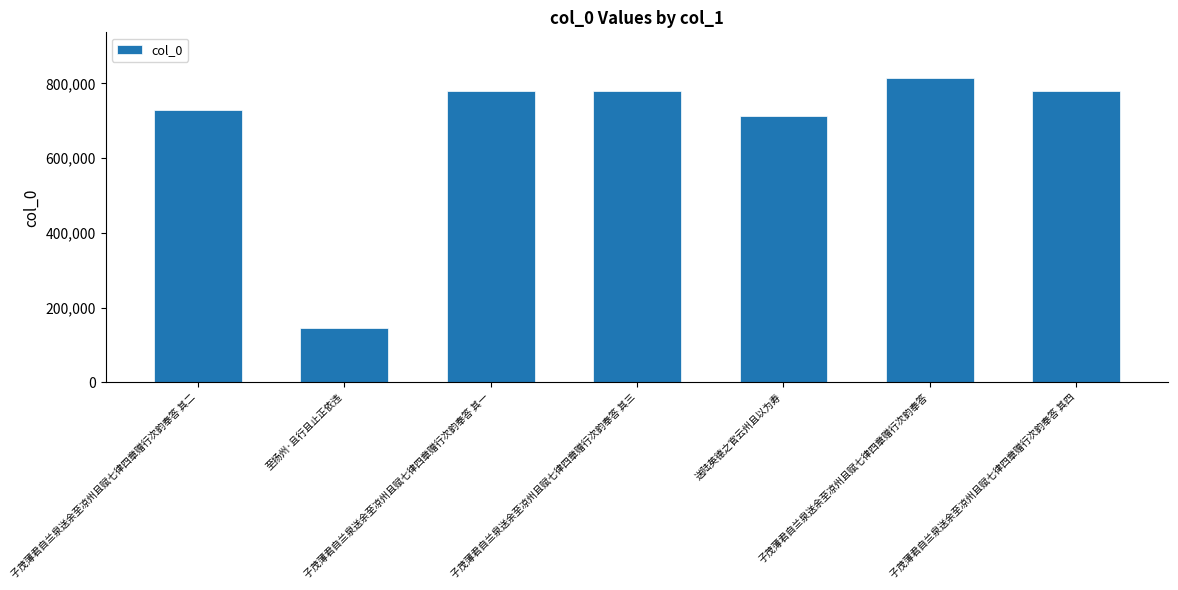

What is the label of the 4th bar from the left?

子茂薄君自兰泉送余至凉州且赋七律四章赠行次韵奉答 其三